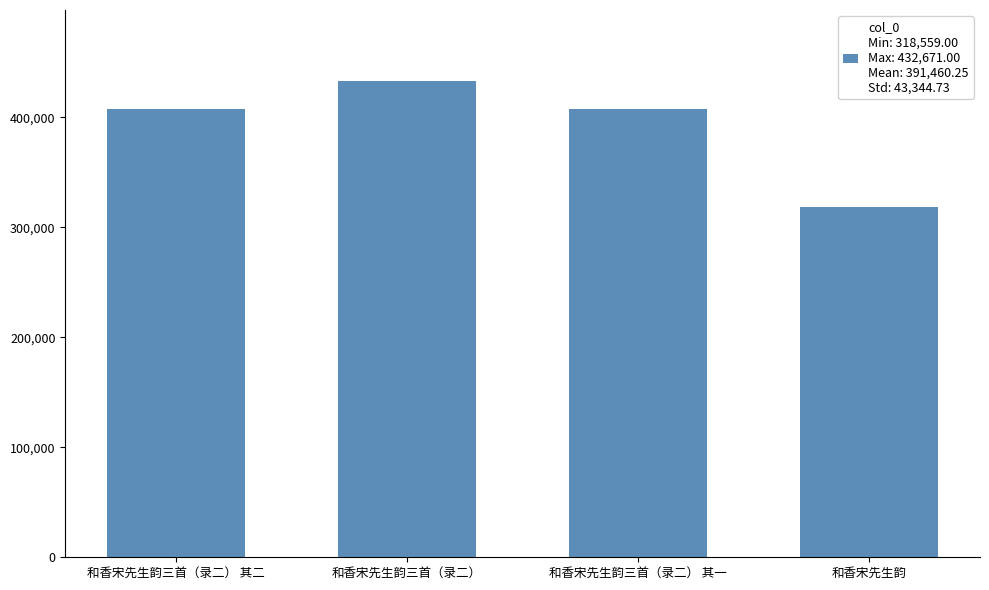

What is the greatest value displayed?

432671